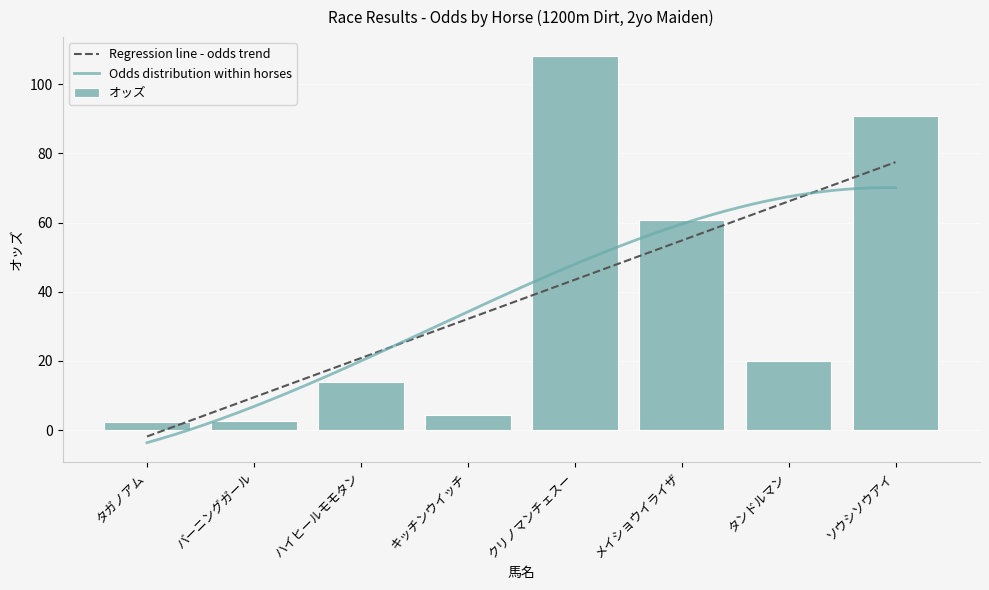

Which label corresponds to the largest value in the chart?

クリノマンチェスー